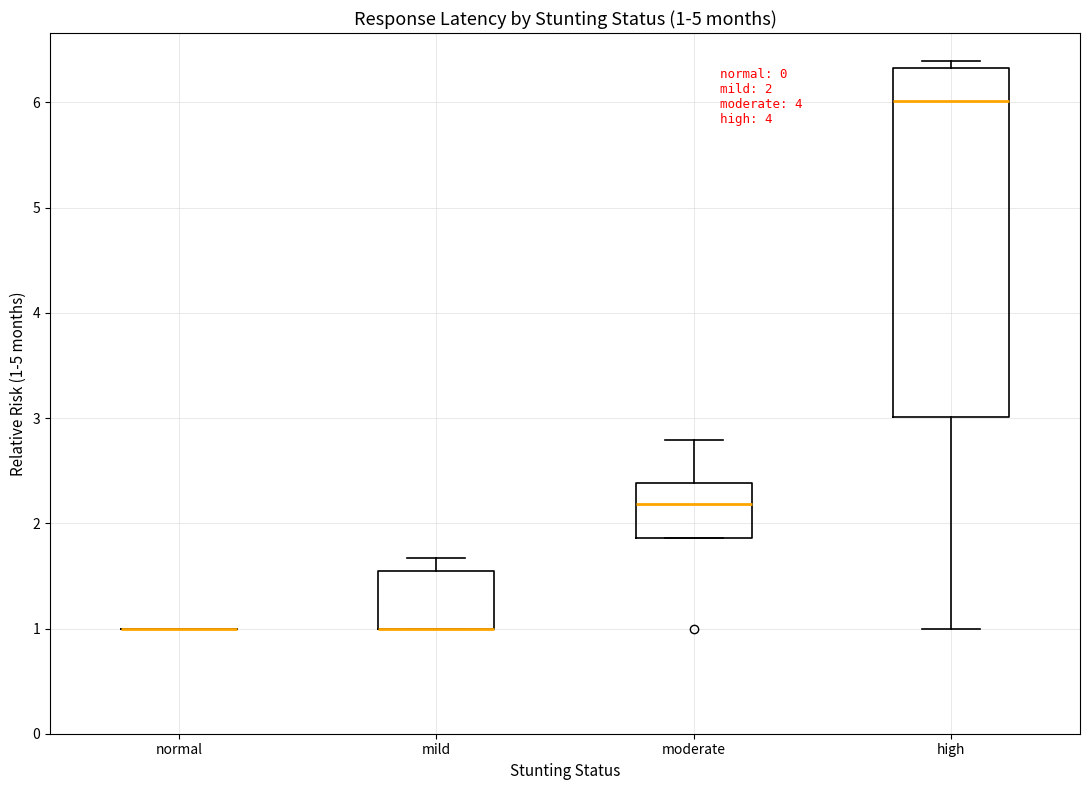

Which box is the tallest, from its lower edge to its upper edge?

high